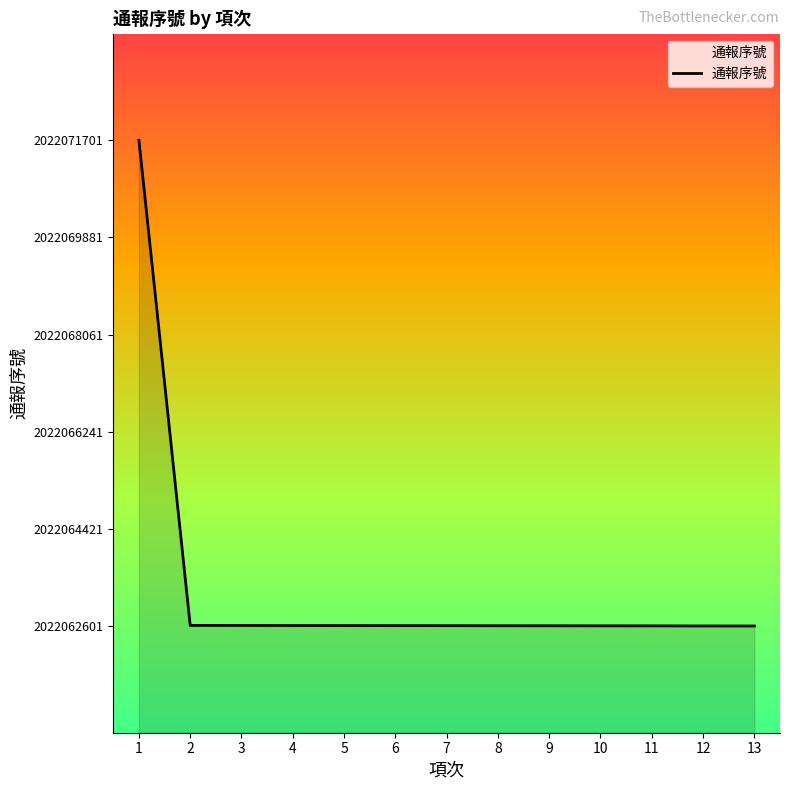

What is the sum of the values at 3 and 1?

4044134312